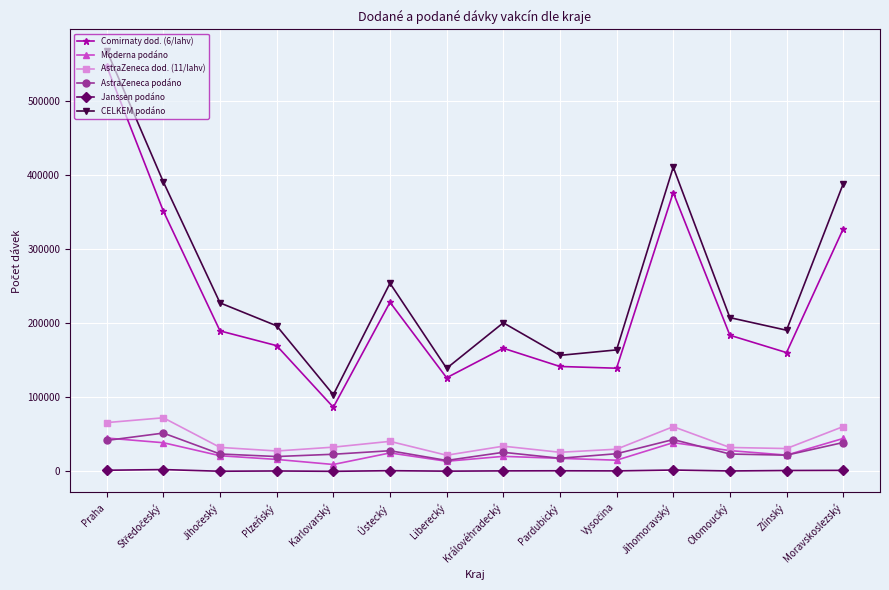

At which category does CELKEM podáno reach its first local valley?

Karlovarský